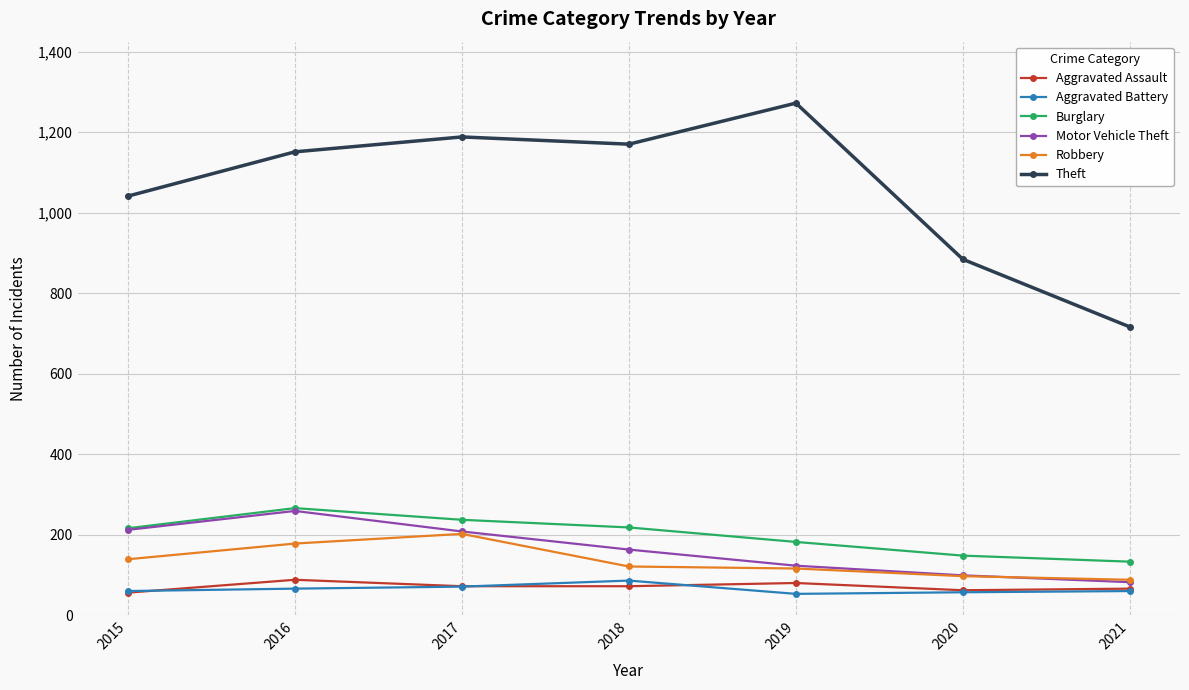

What is the difference between the highest and lowest values at 2020?

827